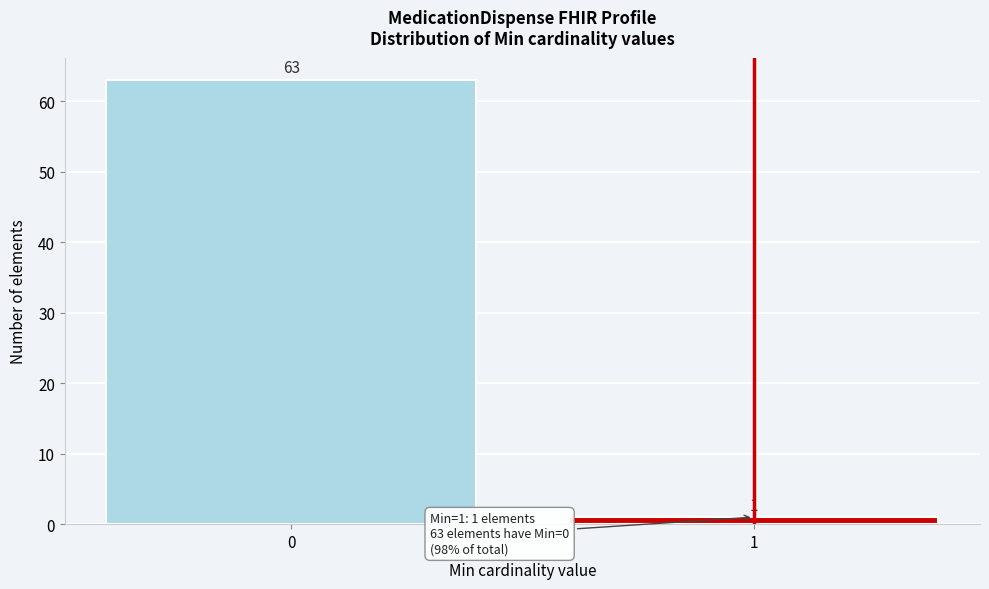

Reading left to right, list all the values displayed in this chart.

63	1